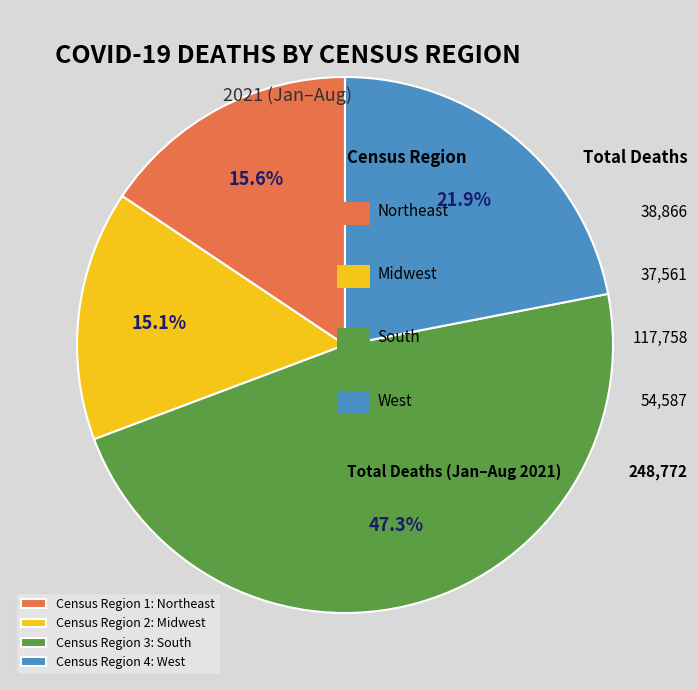

Rank the categories by value from lowest to highest.

Census Region 2: Midwest, Census Region 1: Northeast, Census Region 4: West, Census Region 3: South